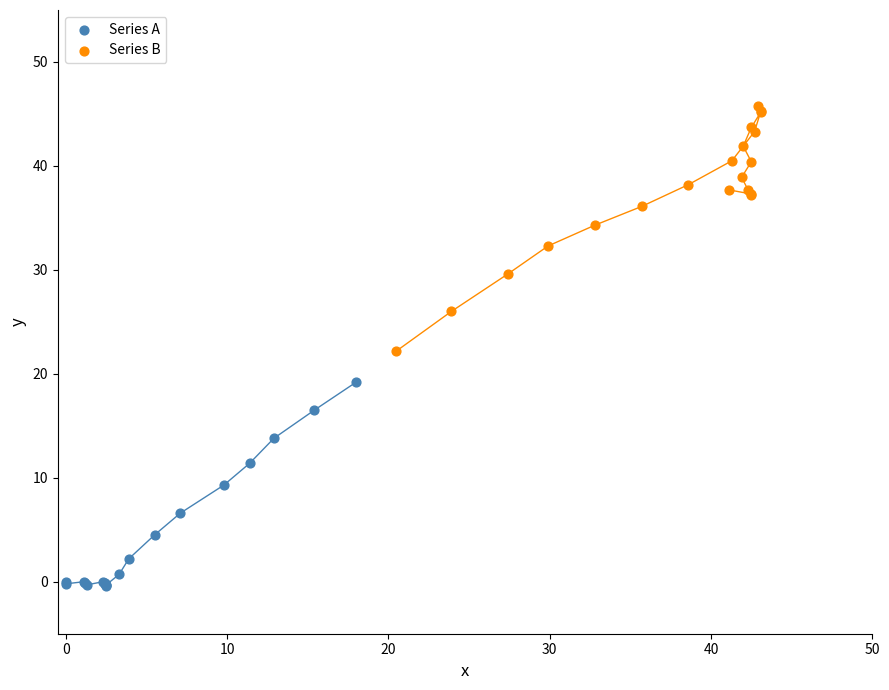

Which series reaches the maximum Y coordinate?

Series B